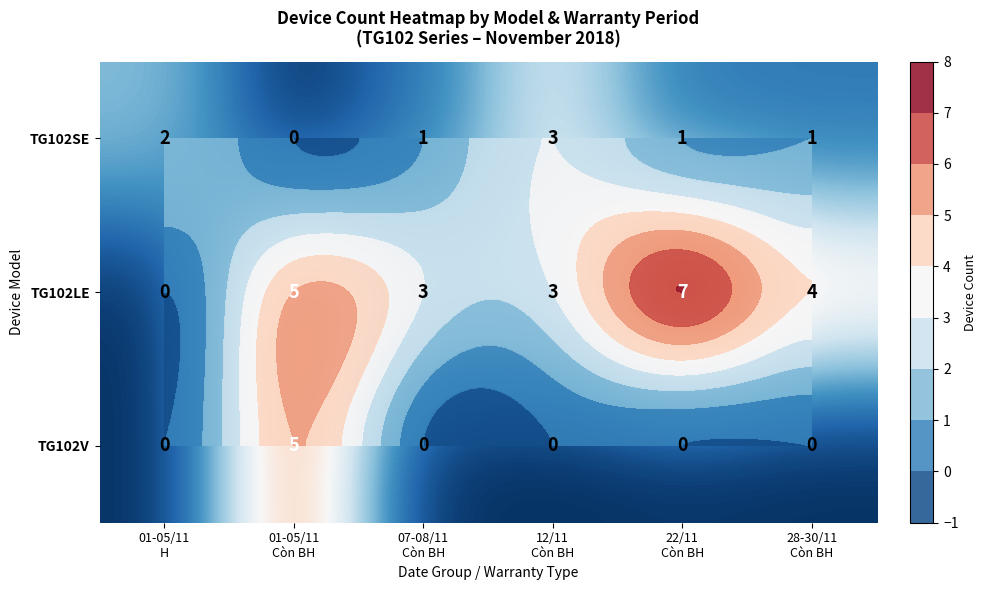

Which category has the highest value in the TG102V series?

01-05/11 Còn BH